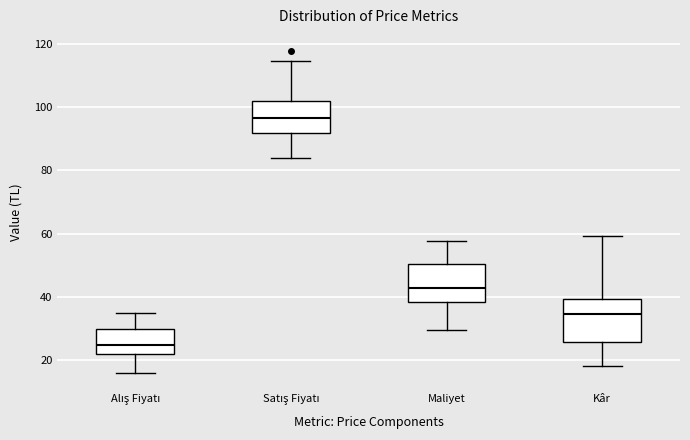

Where does the median line of the box for Kâr sit on the y-axis? The values are not printed on the chart, so give them approximately, as read against the axis.

34